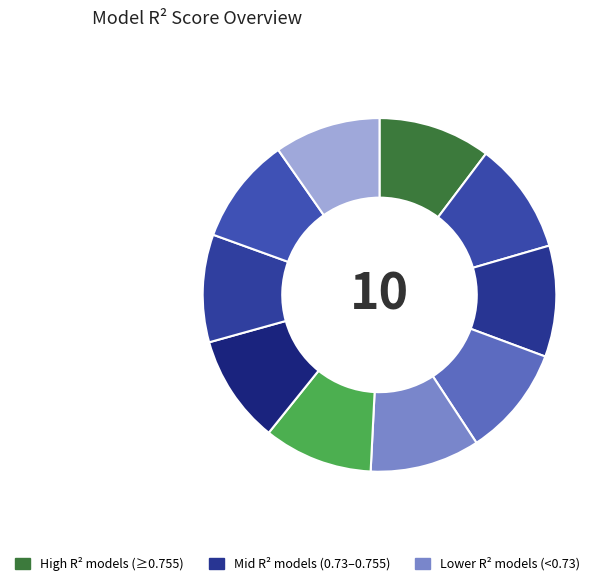

How many slices are in this pie chart?

10